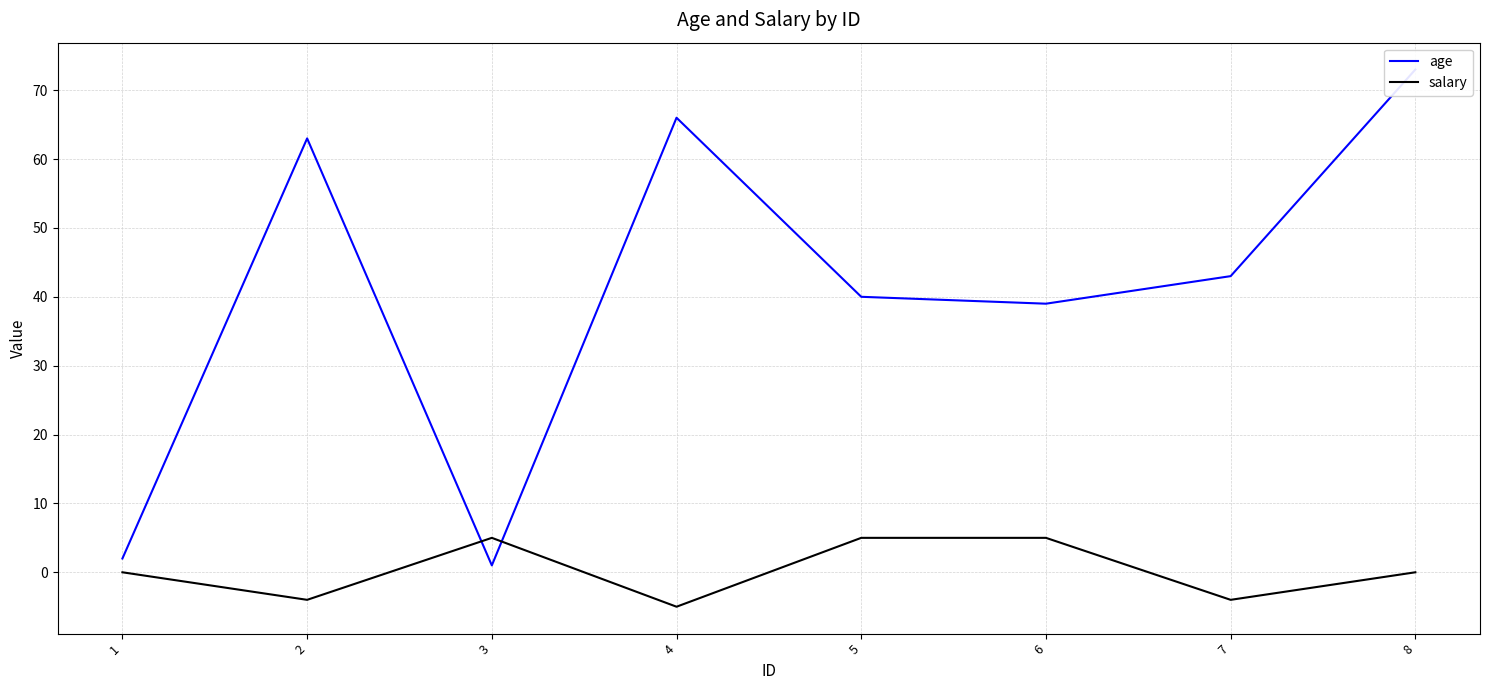

True or false: salary and age cross at least once.

True